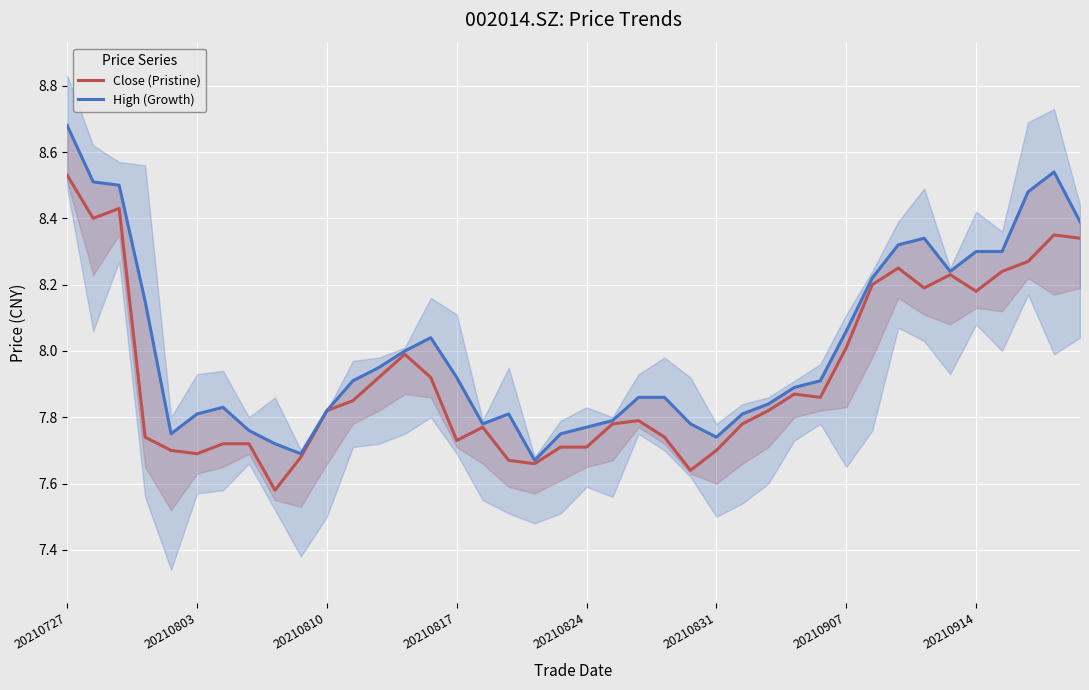

What is the difference between the second highest and minimum values in the High (Growth) series?

0.9